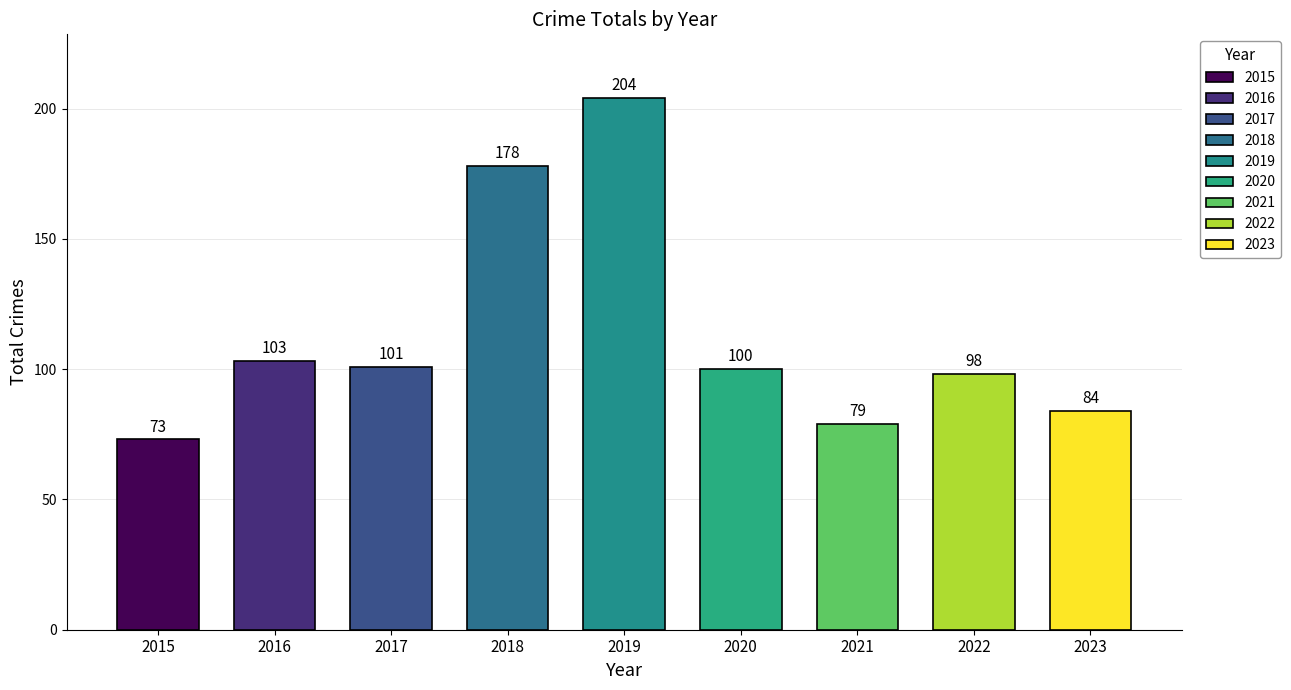

List the labels in order of value, largest first.

2019, 2018, 2016, 2017, 2020, 2022, 2023, 2021, 2015